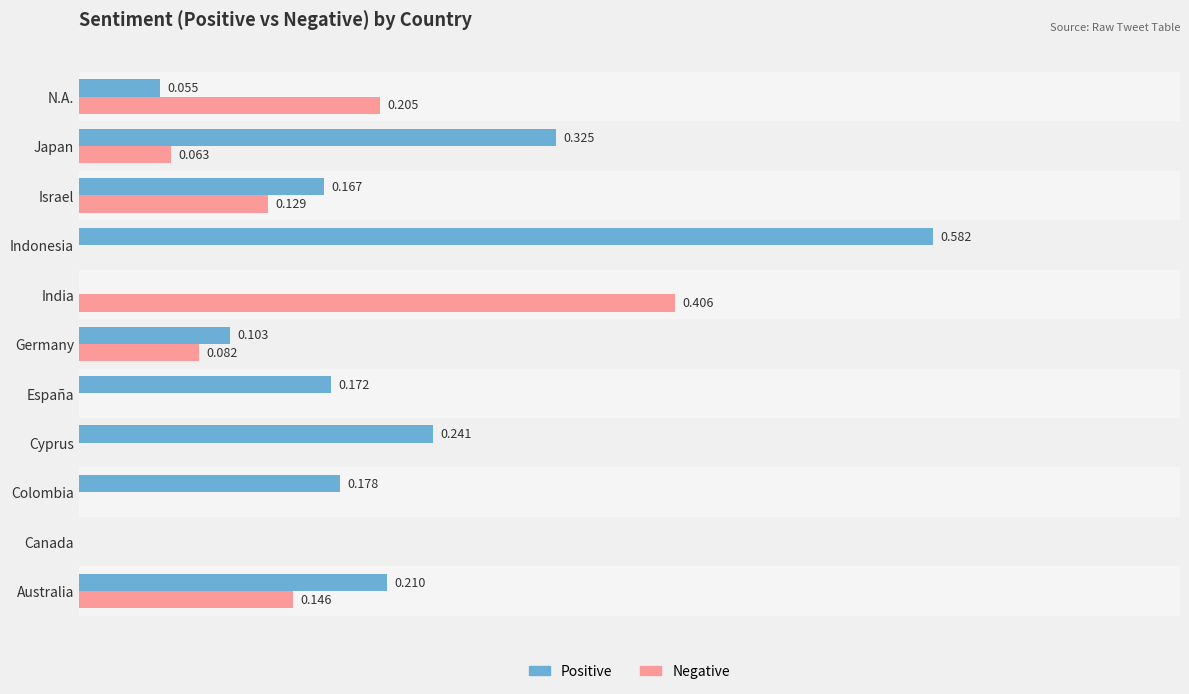

Between India and N.A., which series saw the biggest shift?

Negative